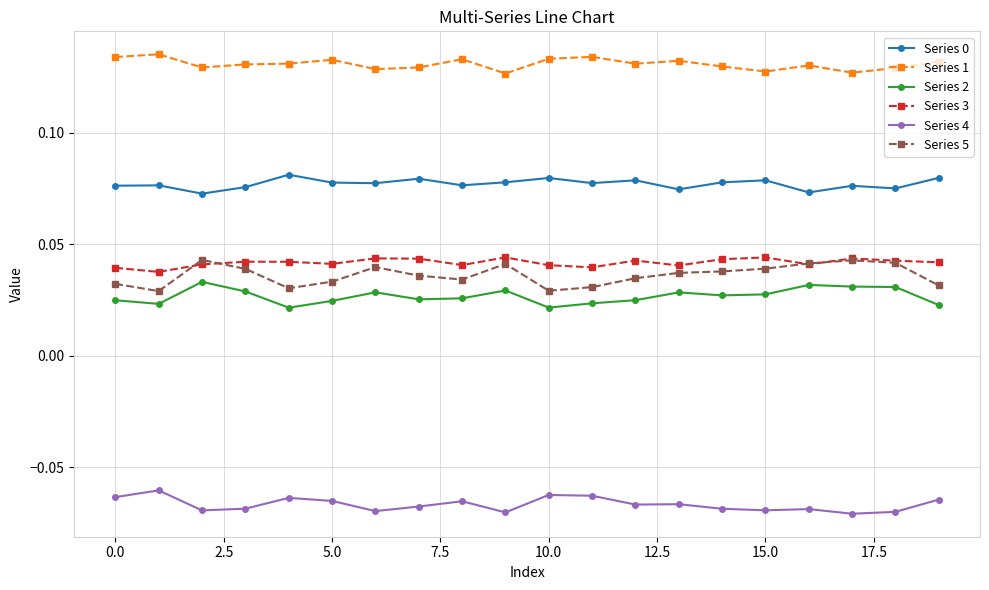

True or false: Series 0 and Series 2 cross at least once.

False